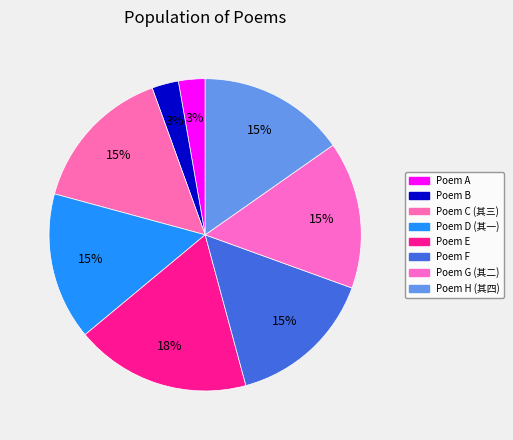

How many segments does this pie chart have?

8